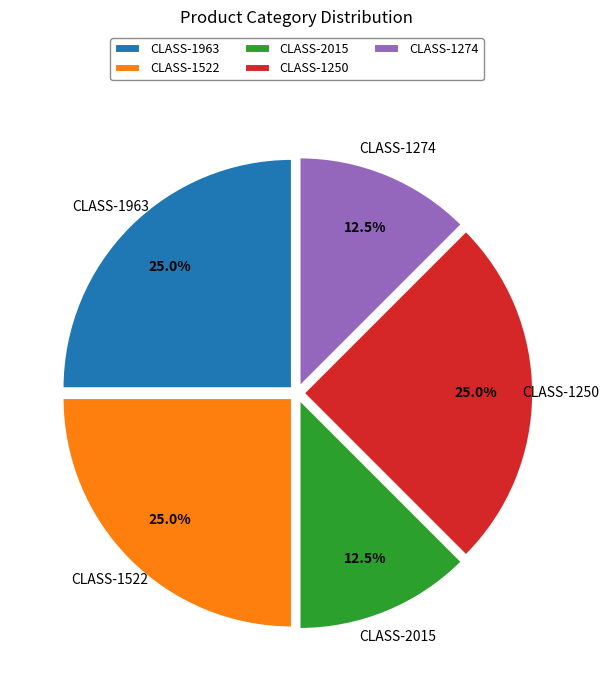

Which has a higher value, CLASS-1274 or CLASS-1250?

CLASS-1250